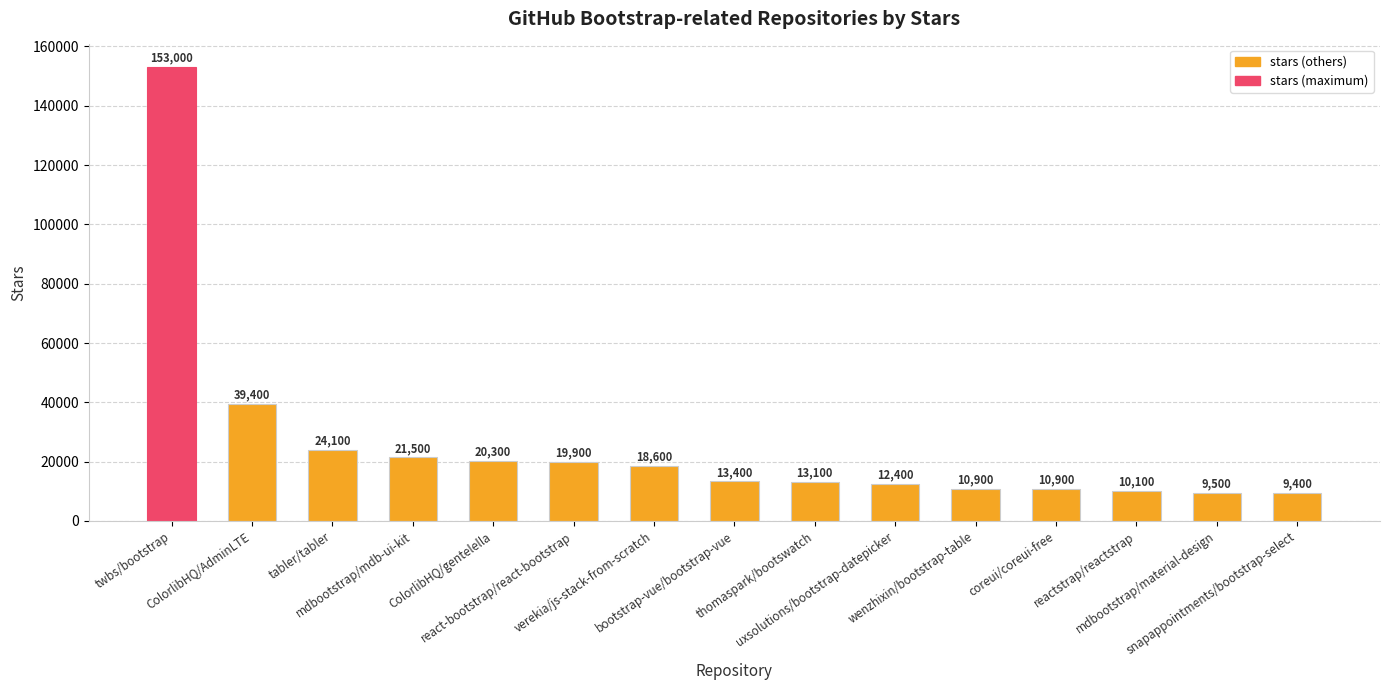

What is the difference between the maximum and minimum values?

143600